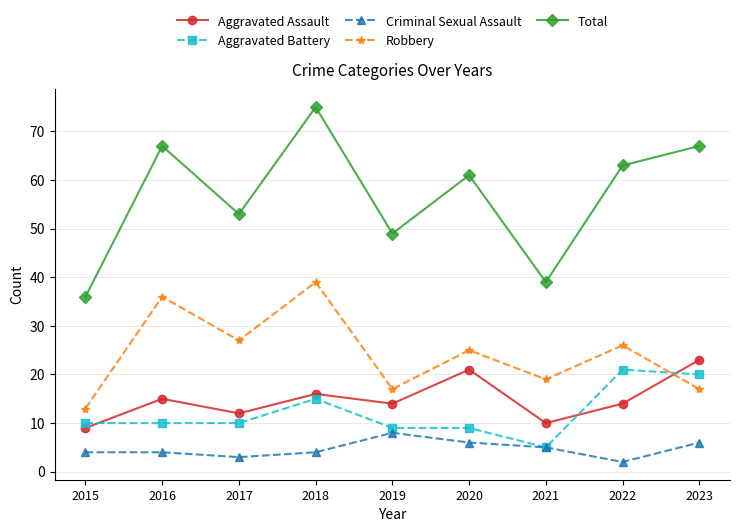

What is the average value of the Aggravated Assault series?

15